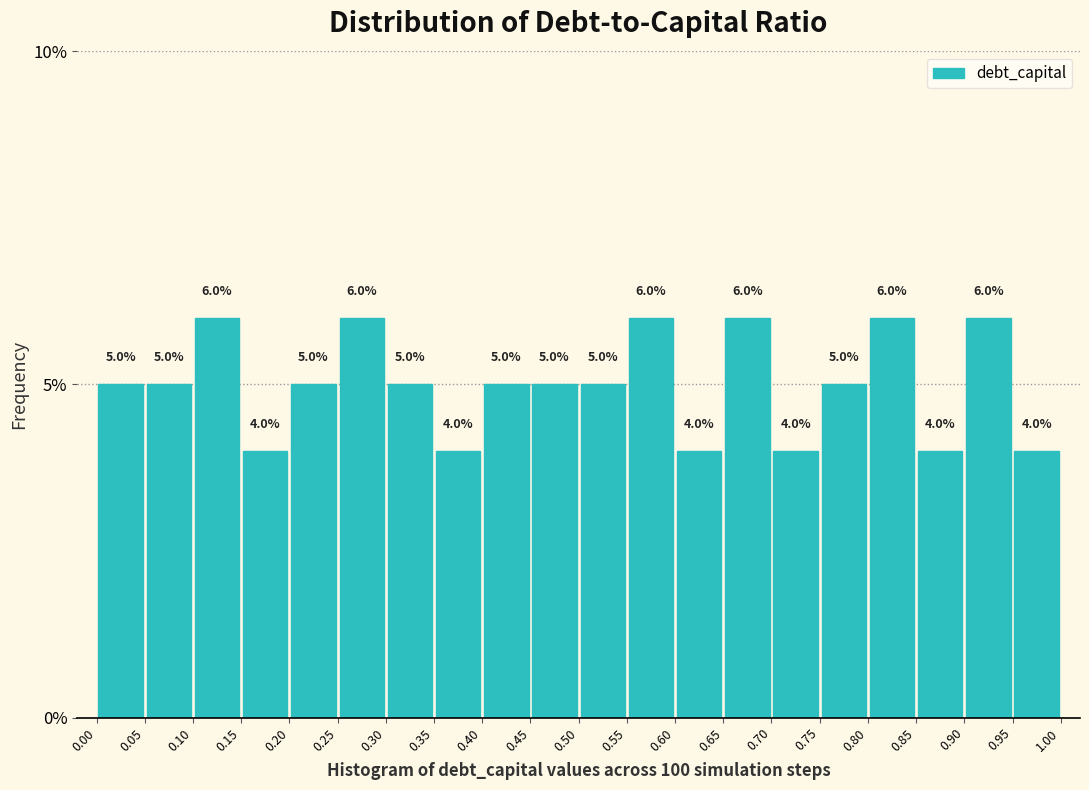

Reading left to right, transcribe this chart: for each bar, give the range it covers on the x-axis and its height.

0.00 to 0.05: 5.0
0.05 to 0.10: 5.0
0.10 to 0.15: 6.0
0.15 to 0.20: 4.0
0.20 to 0.25: 5.0
0.25 to 0.30: 6.0
0.30 to 0.35: 5.0
0.35 to 0.40: 4.0
0.40 to 0.45: 5.0
0.45 to 0.50: 5.0
0.50 to 0.55: 5.0
0.55 to 0.60: 6.0
0.60 to 0.65: 4.0
0.65 to 0.70: 6.0
0.70 to 0.75: 4.0
0.75 to 0.80: 5.0
0.80 to 0.85: 6.0
0.85 to 0.90: 4.0
0.90 to 0.95: 6.0
0.95 to 1.00: 4.0